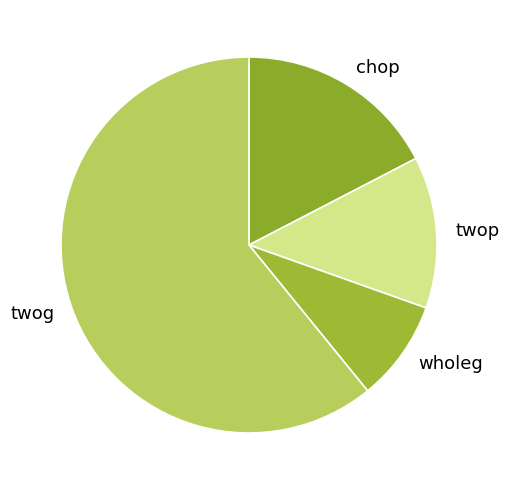

Does twog represent more than half of the total?

Yes